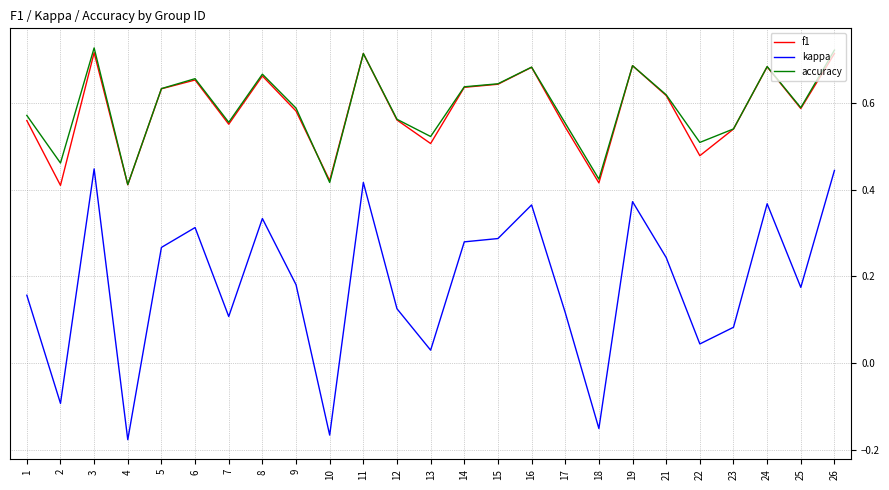

True or false: kappa and f1 intersect in this chart.

False